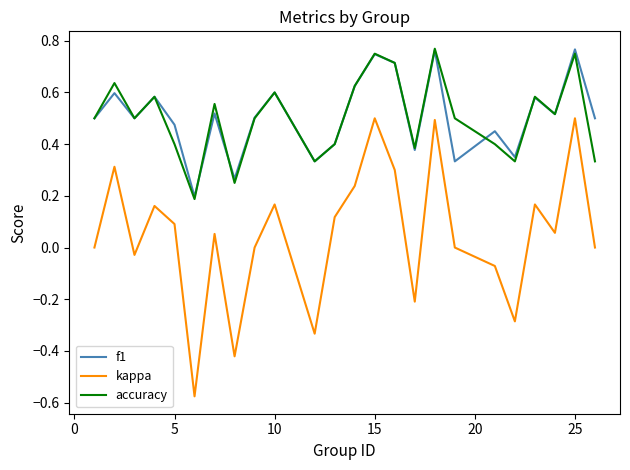

Which series has the widest spread of values?

kappa